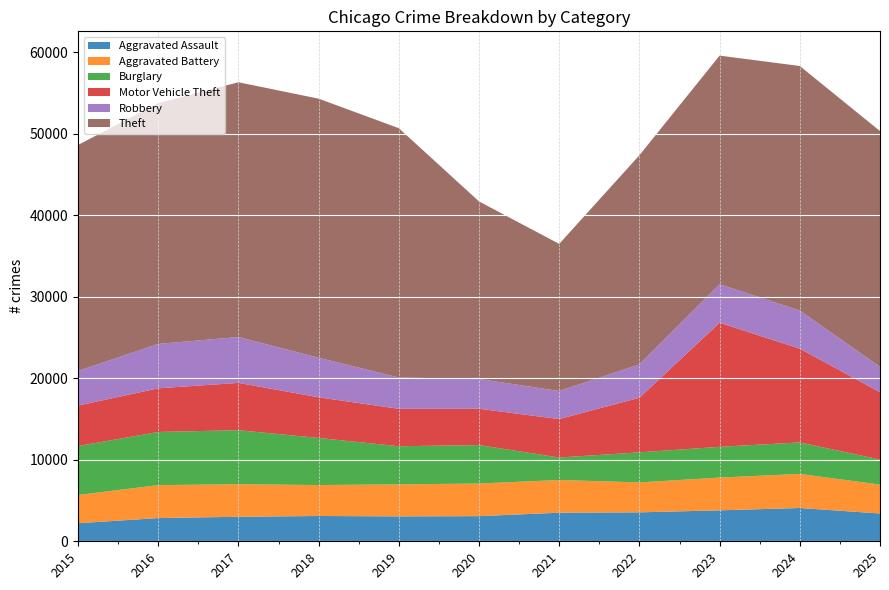

Reading left to right, what are all the values shown in this chart?

Aggravated Assault: 2015=2217	2016=2851	2017=3009	2018=3105	2019=3058	2020=3086	2021=3508	2022=3553	2023=3799	2024=4086	2025=3412
Aggravated Battery: 2015=3469	2016=4042	2017=3996	2018=3799	2019=3930	2020=4000	2021=4018	2022=3674	2023=4021	2024=4183	2025=3548
Burglary: 2015=6002	2016=6524	2017=6633	2018=5778	2019=4679	2020=4724	2021=2758	2022=3690	2023=3776	2024=3867	2025=3071
Motor Vehicle Theft: 2015=4968	2016=5362	2017=5806	2018=4991	2019=4594	2020=4459	2021=4719	2022=6704	2023=15231	2024=11510	2025=8273
Robbery: 2015=4257	2016=5449	2017=5632	2018=4856	2019=3843	2020=3656	2021=3443	2022=4092	2023=4731	2024=4676	2025=3117
Theft: 2015=27735	2016=29548	2017=31272	2018=31804	2019=30606	2020=21793	2021=18059	2022=25673	2023=28059	2024=30021	2025=28934